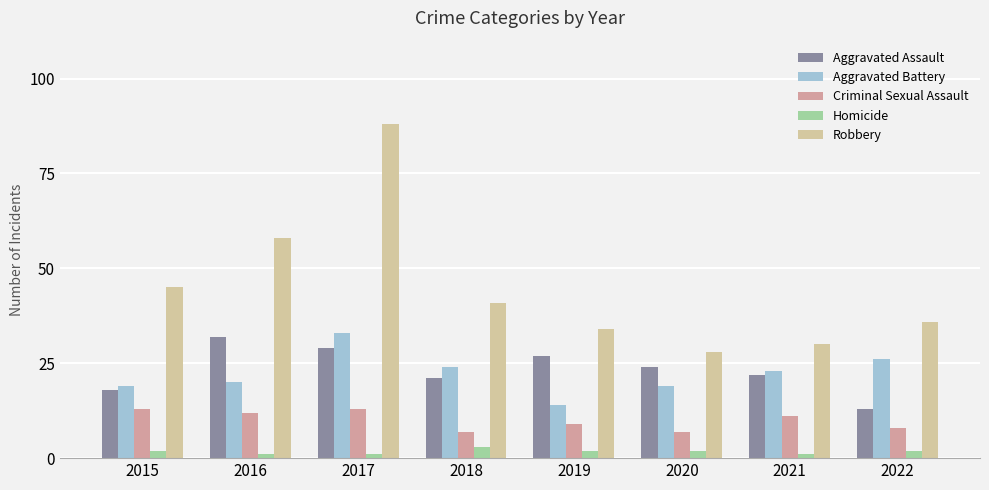

Is it true that Homicide equals 1 at 2017?

True